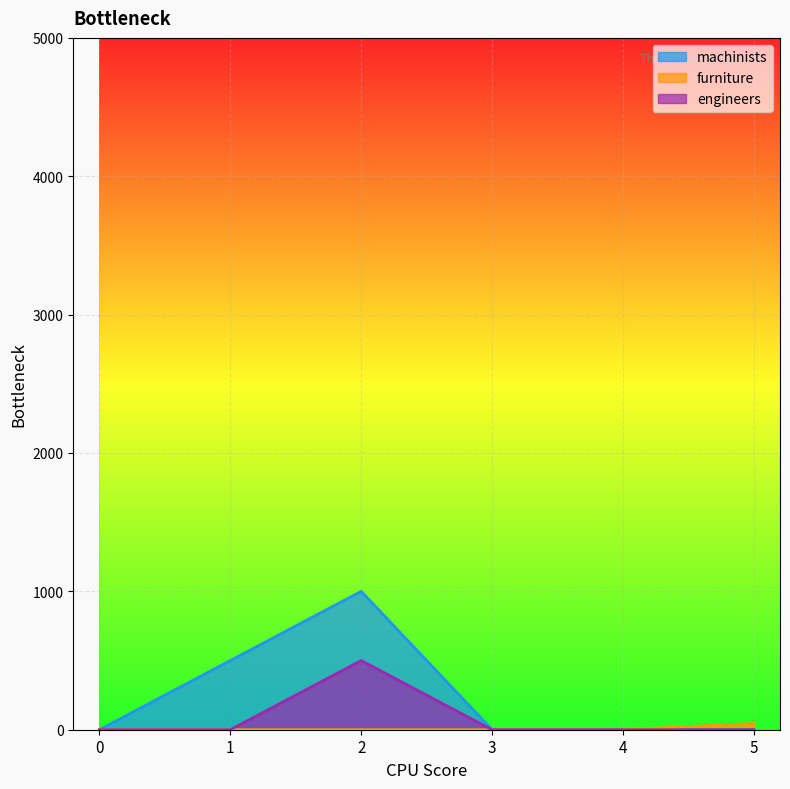

What are all the series names shown in the legend?

machinists, furniture, engineers